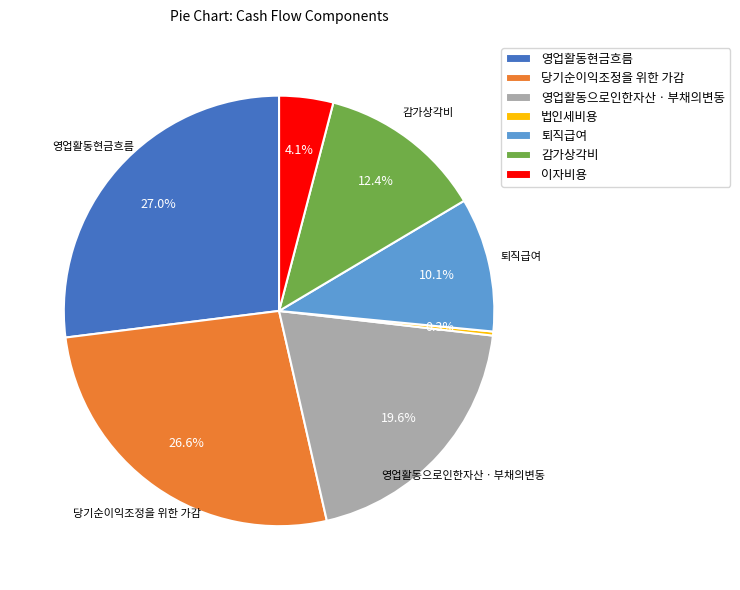

Is the sum of 법인세비용 and 당기순이익조정을 위한 가감 greater than half?

No